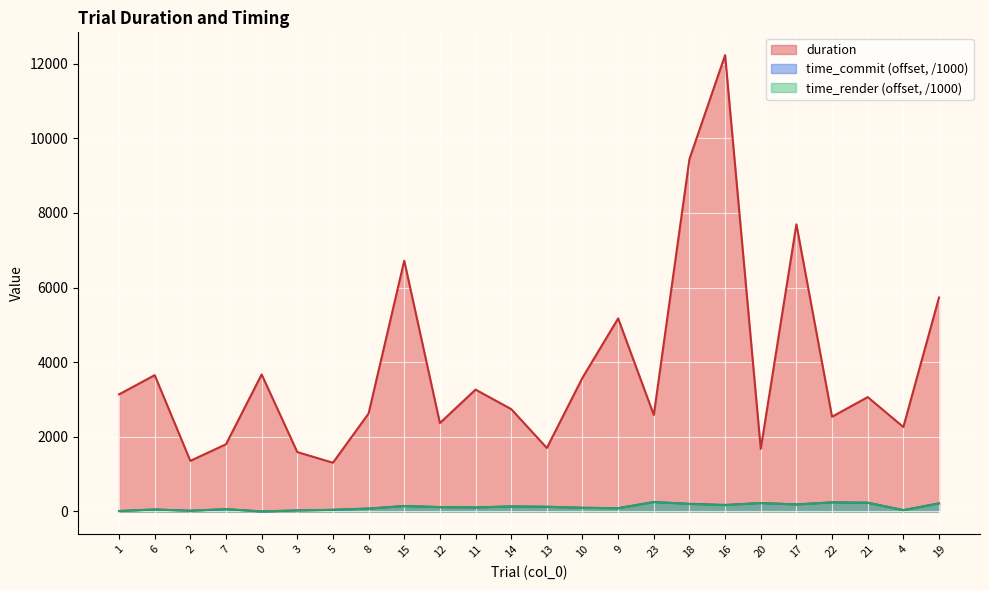

At which category does time_commit reach its first local peak?

6